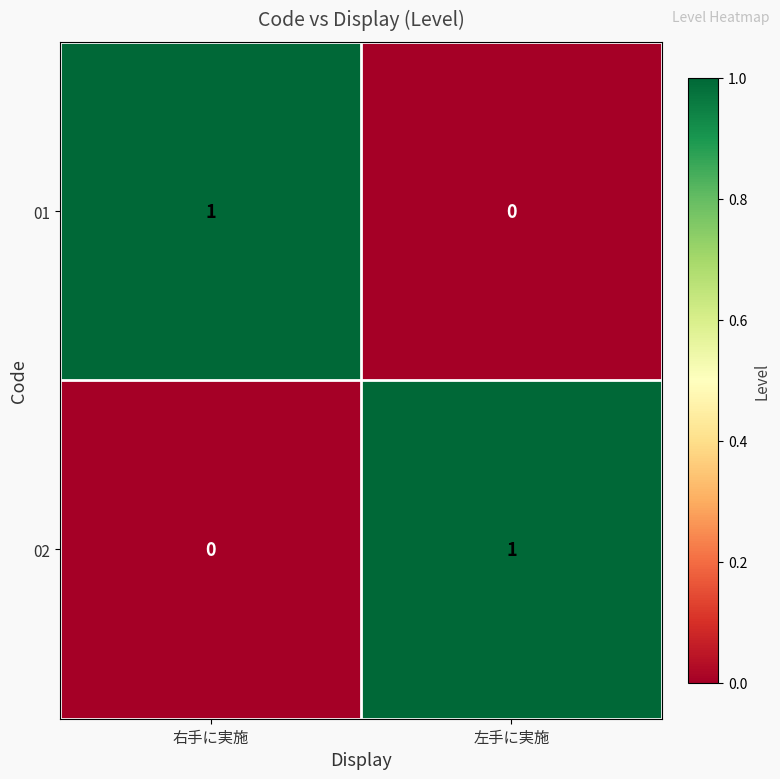

Reading left to right, list all the values displayed in this chart.

01: 右手に実施=1	左手に実施=0
02: 右手に実施=0	左手に実施=1